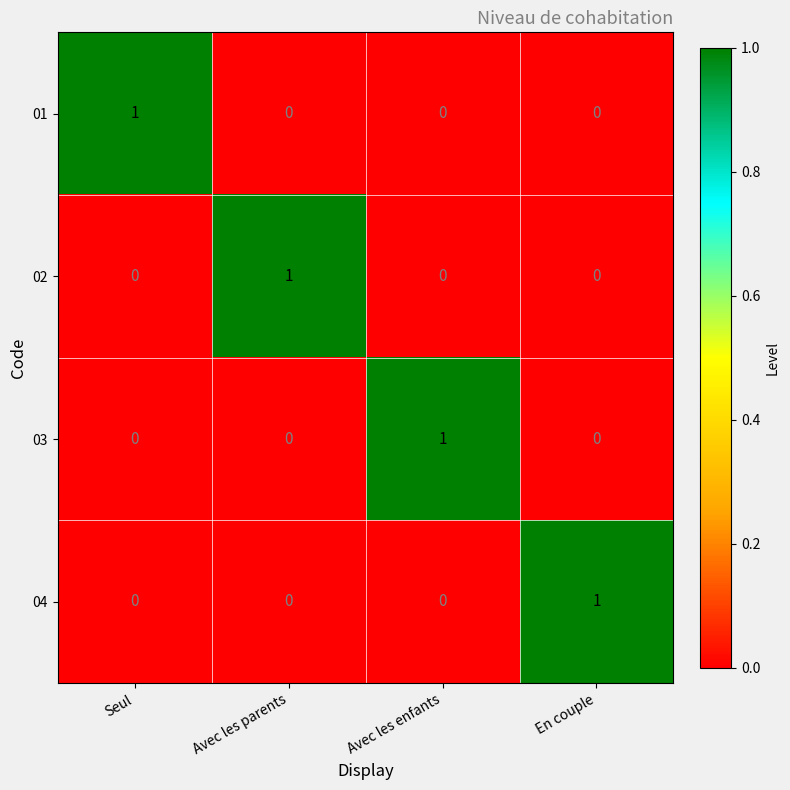

At how many categories does at least one series exceed 0?

4